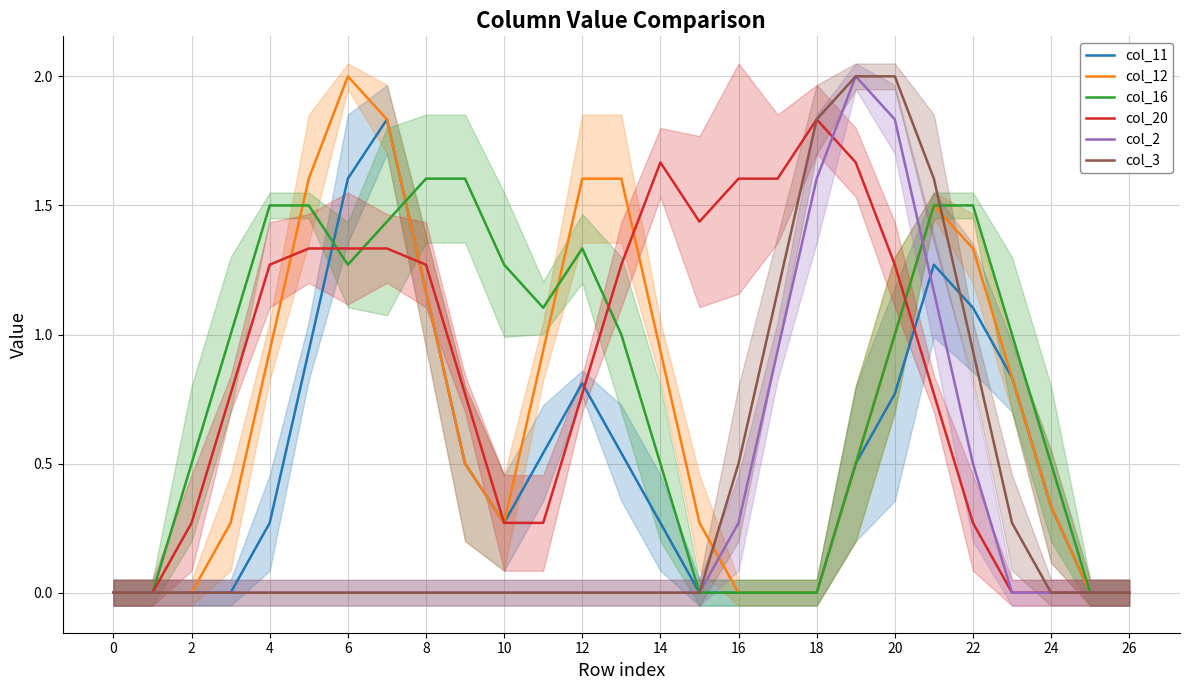

Which has a higher value, 24 or 19?

19